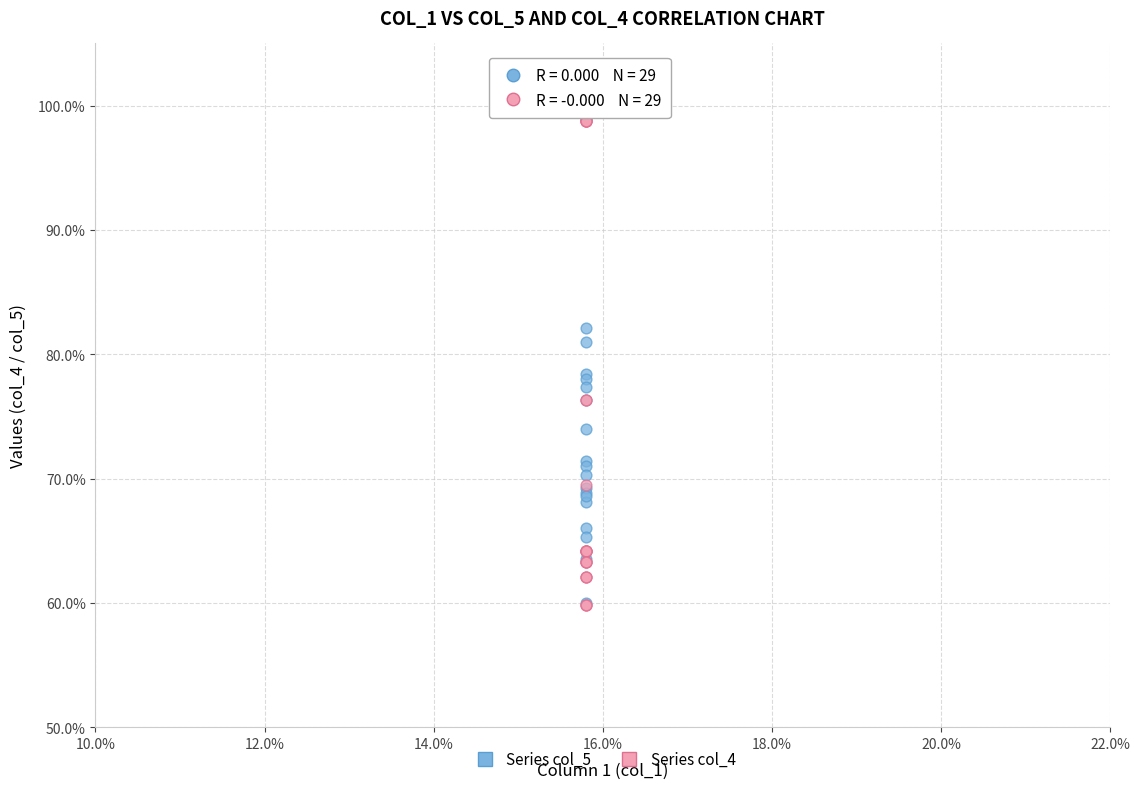

Which series contains the highest Y value?

Series col_5